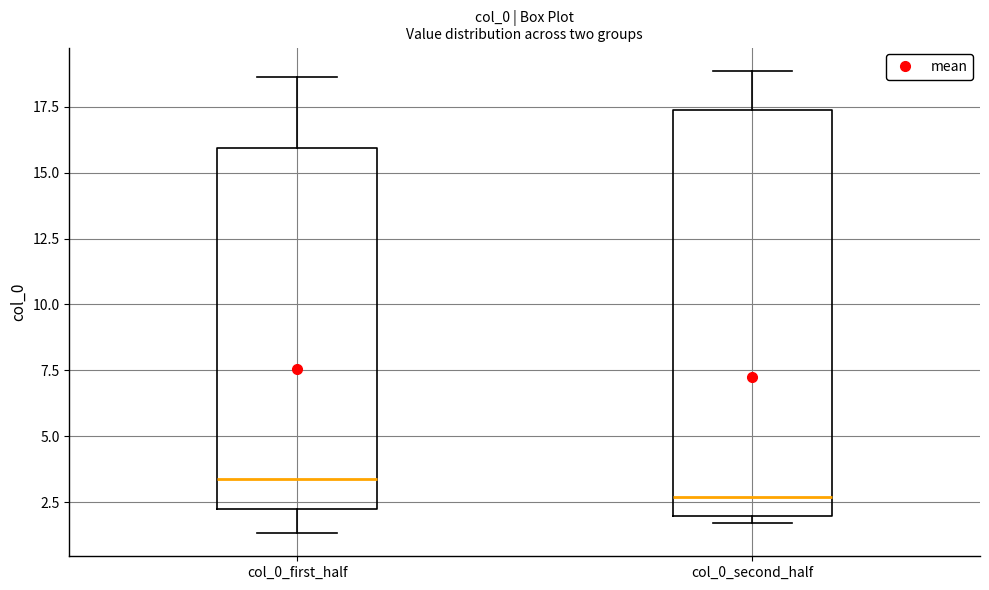

Reading left to right, transcribe this box plot: for each box, give where its median line is, the range the box spans, and where its two whiskers end, as read against the y-axis. The values are not printed on the chart, so give them approximately, as read against the axis.

col_0_first_half: median 3.5, box 2.0 to 16.0, whiskers 1.5 to 18.5
col_0_second_half: median 2.5, box 2.0 to 17.5, whiskers 1.5 to 19.0